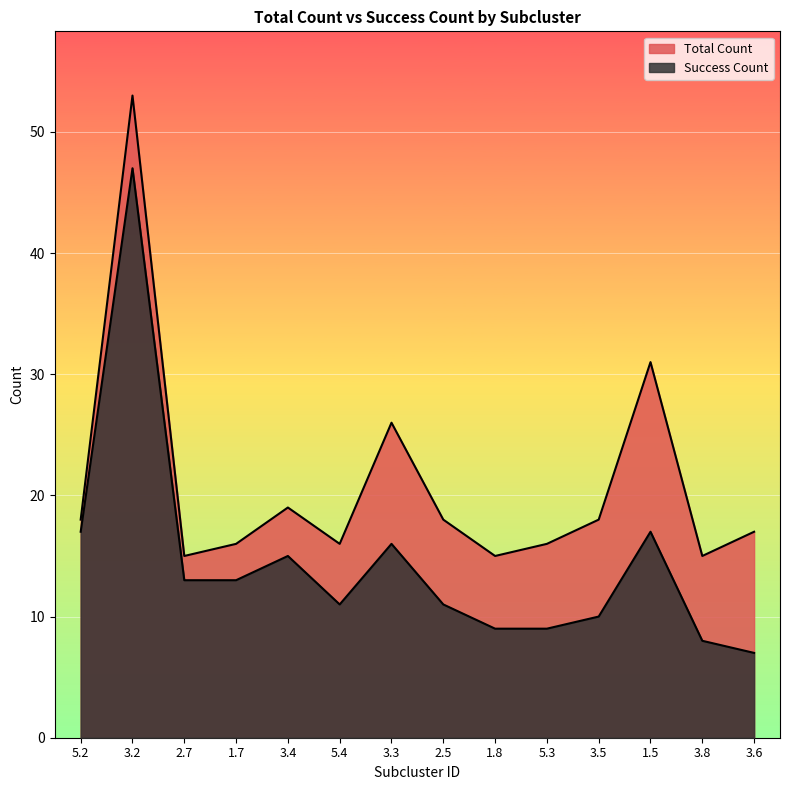

Rank the series by their average value, from lowest to highest.

Success Count, Total Count